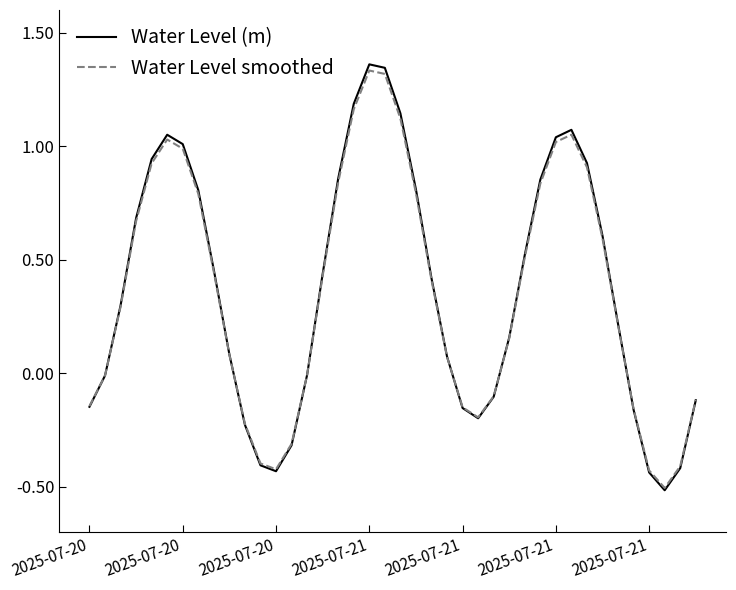

Which series has the largest range (max minus min)?

Water Level (m)